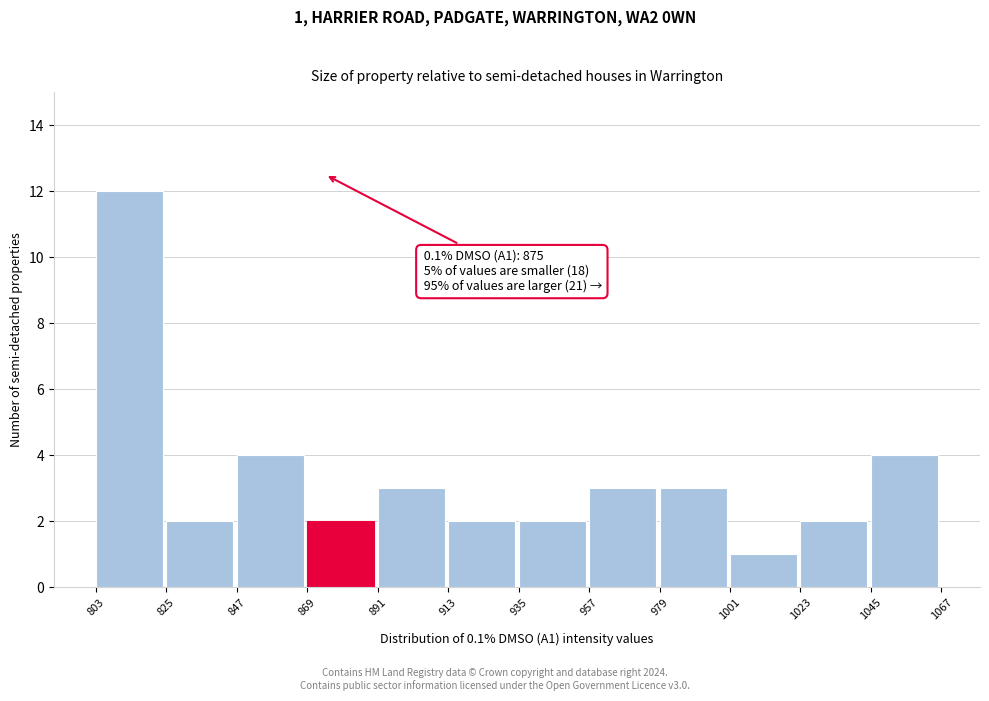

Which range on the x-axis has the tallest bar?

803 to 825